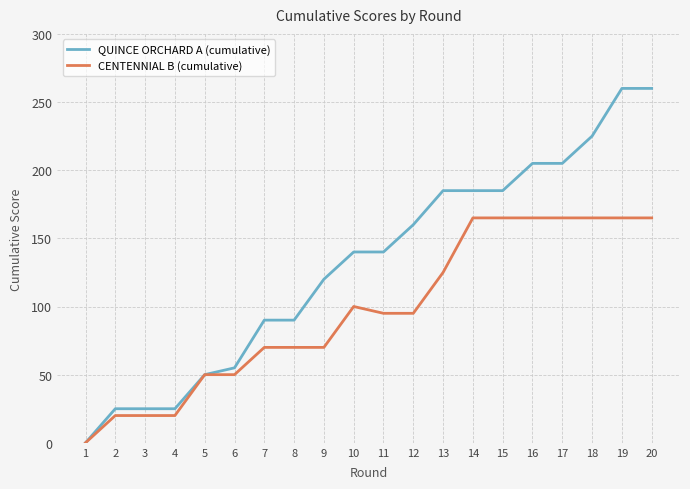

Which category has the lowest value in the QUINCE ORCHARD A (cumulative) series?

1